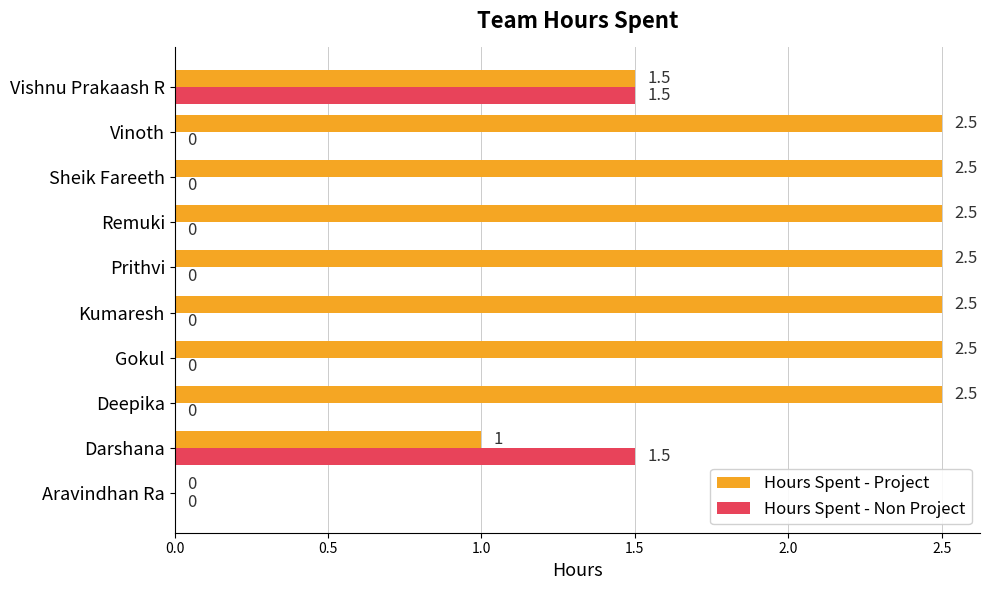

At which category is the sum across all series the highest?

Vishnu Prakaash R